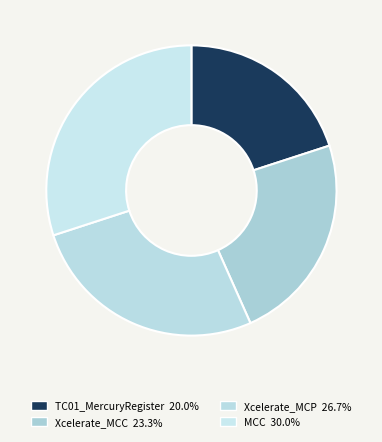

How many slices are in this pie chart?

4